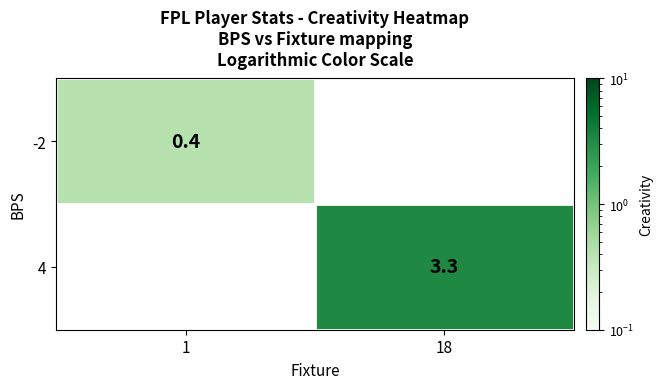

The 4 series shows 3.3 at 18. True or false?

True